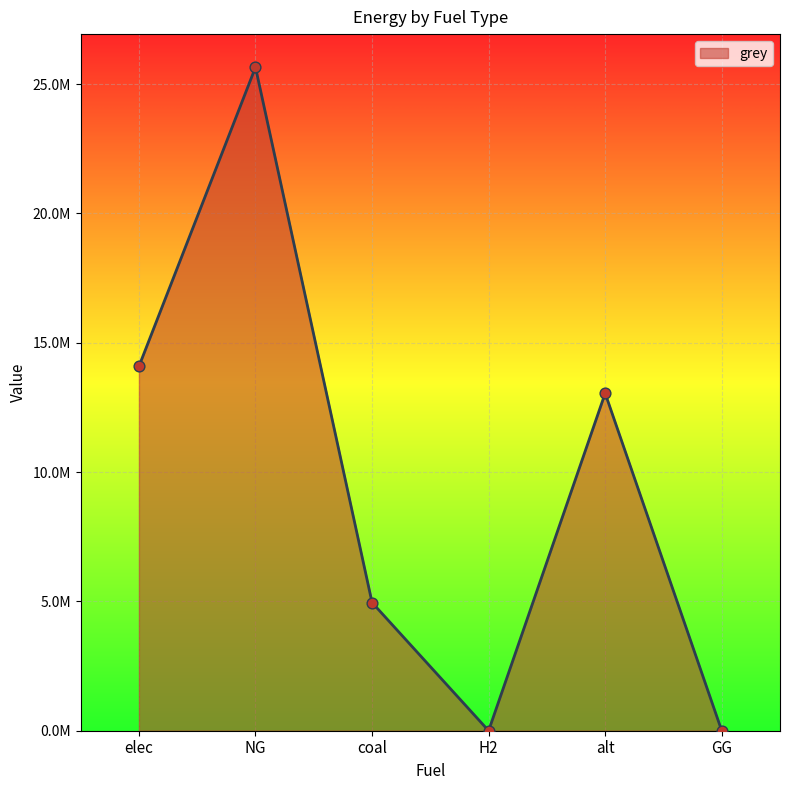

What is the change in value from H2 to alt?

+13045462.8